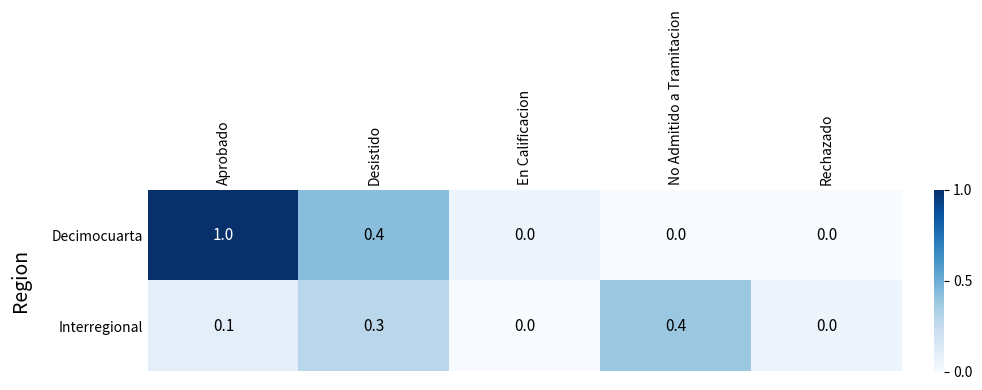

Rank the series by their maximum value, from highest to lowest.

Decimocuarta, Interregional